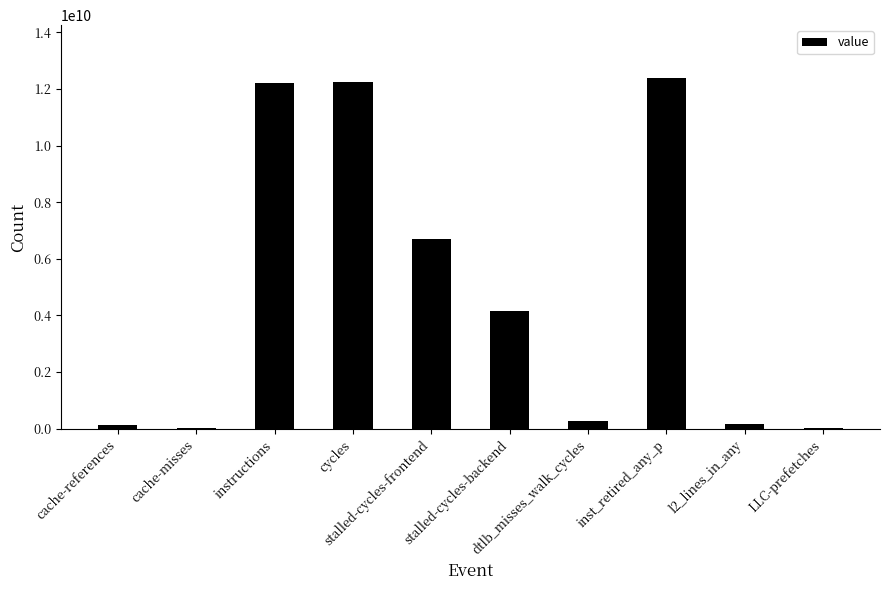

What is the sum of all values?

48321659607